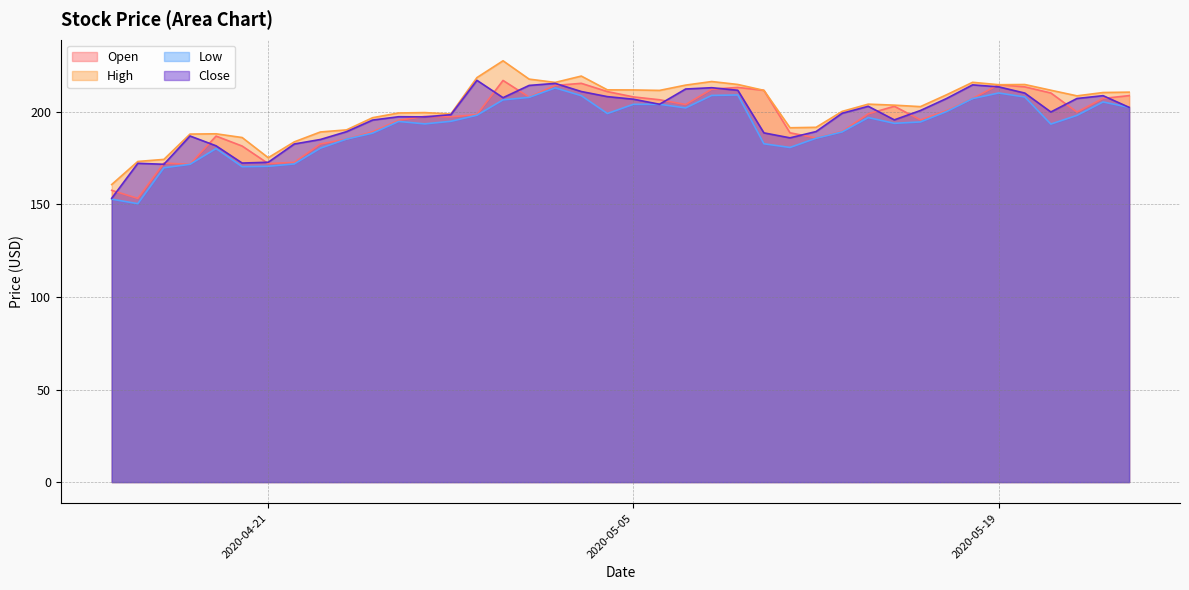

What is the difference between the highest and lowest values at 2020-05-01?

9.8